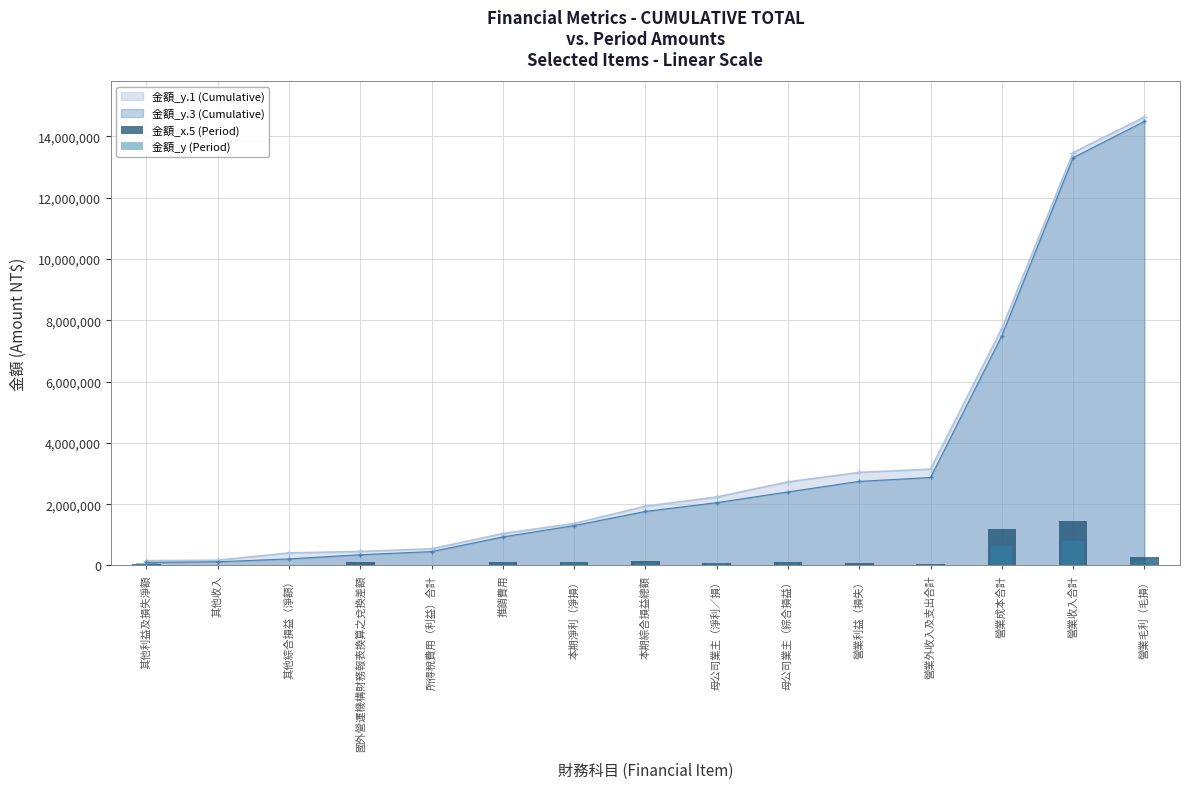

Is it true that 金額_y.1 (Cumulative) equals 2726868 at 母公司業主（綜合損益）?

True